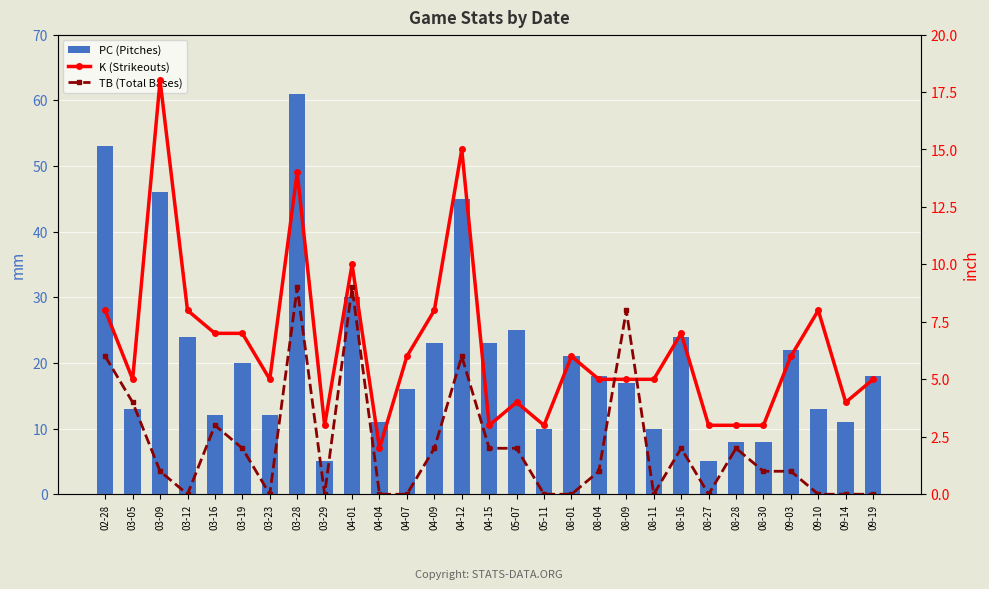

What is the difference between the maximum and minimum values in the TB (Total Bases) series?

9